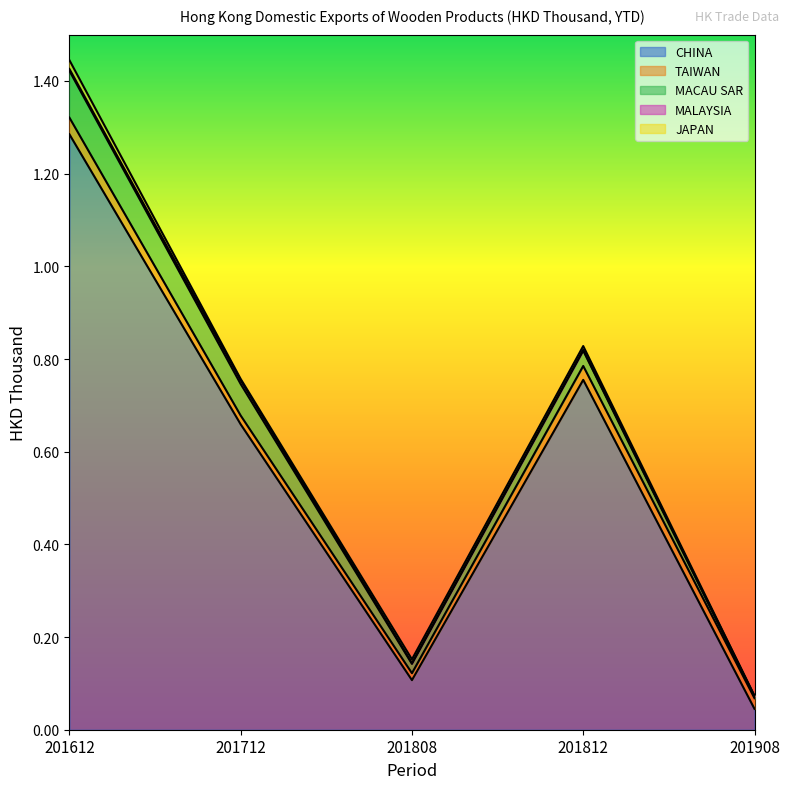

In TAIWAN, how many points are higher than both neighbors (excluding endpoints)?

1